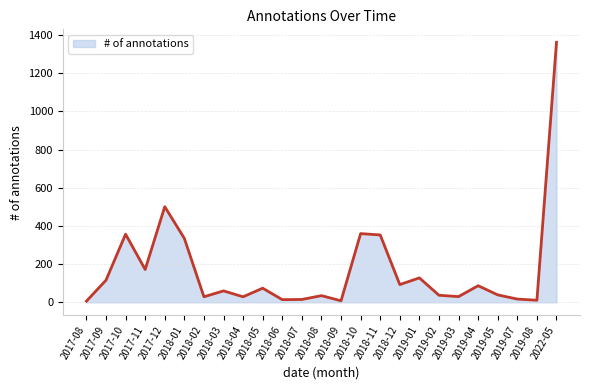

How many lines are shown in the chart?

1